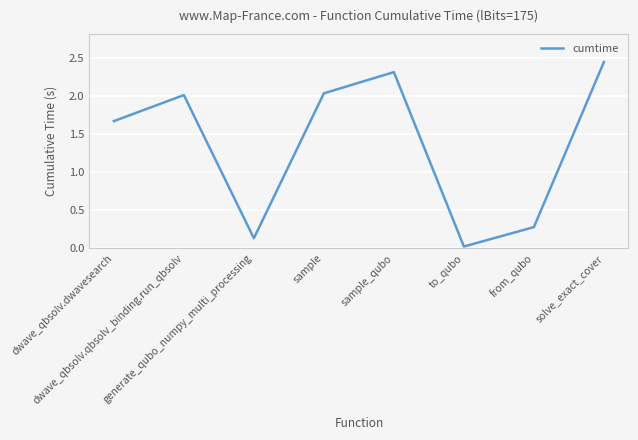

Rank the categories by value from lowest to highest.

to_qubo, generate_qubo_numpy_multi_processing, from_qubo, dwave_qbsolv.dwavesearch, dwave_qbsolv.qbsolv_binding.run_qbsolv, sample, sample_qubo, solve_exact_cover